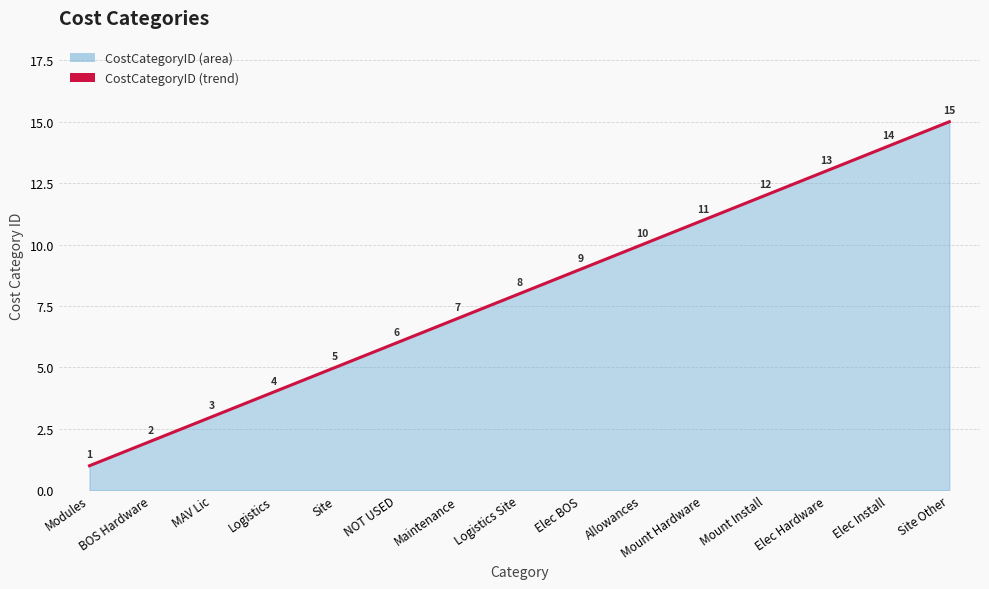

Reading left to right, transcribe all the data shown in this chart.

1	2	3	4	5	6	7	8	9	10	11	12	13	14	15